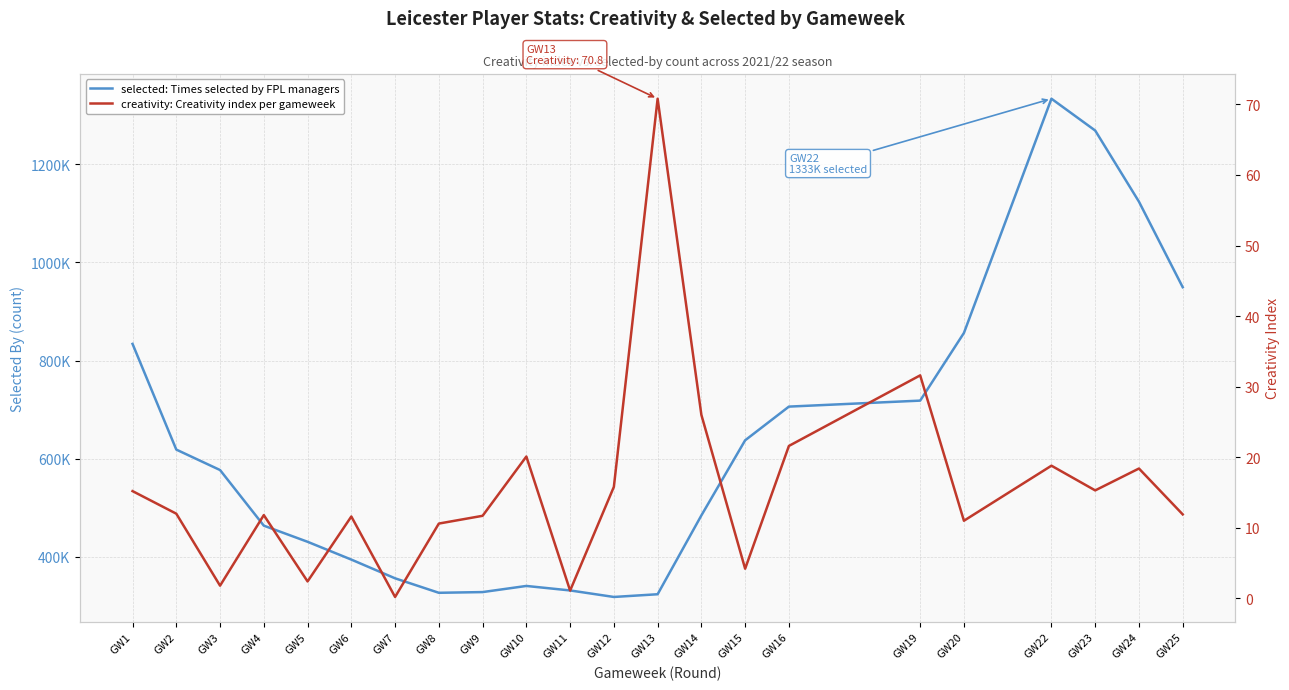

What is the approximate value of selected: Times selected by FPL managers at GW25?

949428.0